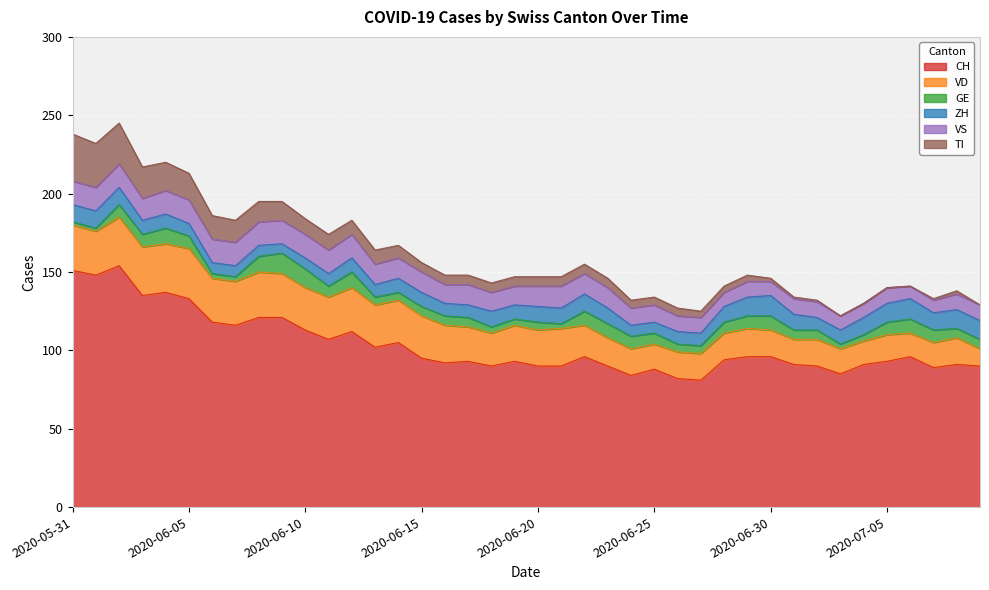

True or false: GE and CH intersect in this chart.

False